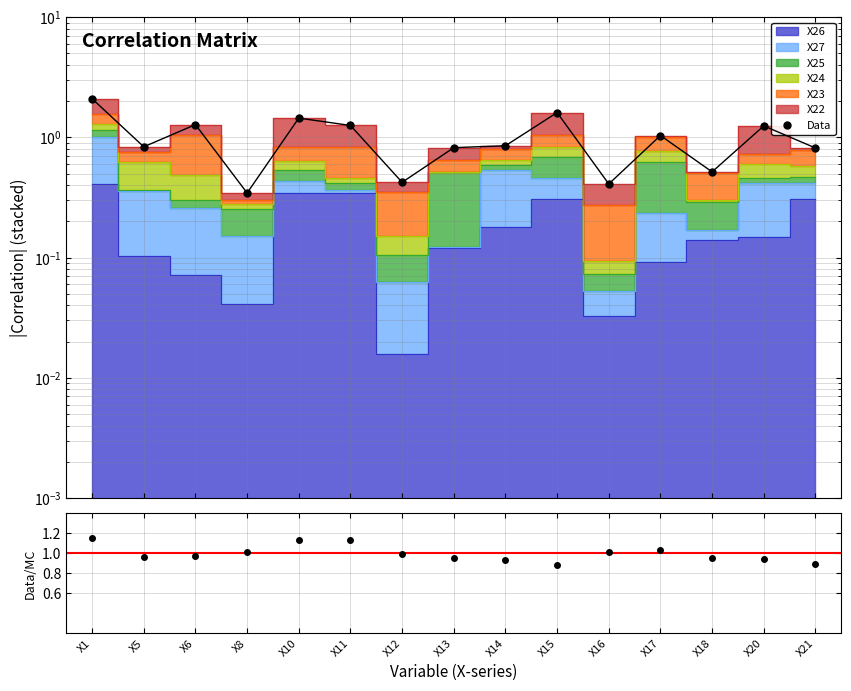

Between X5 and X13, which series saw the biggest shift?

Data